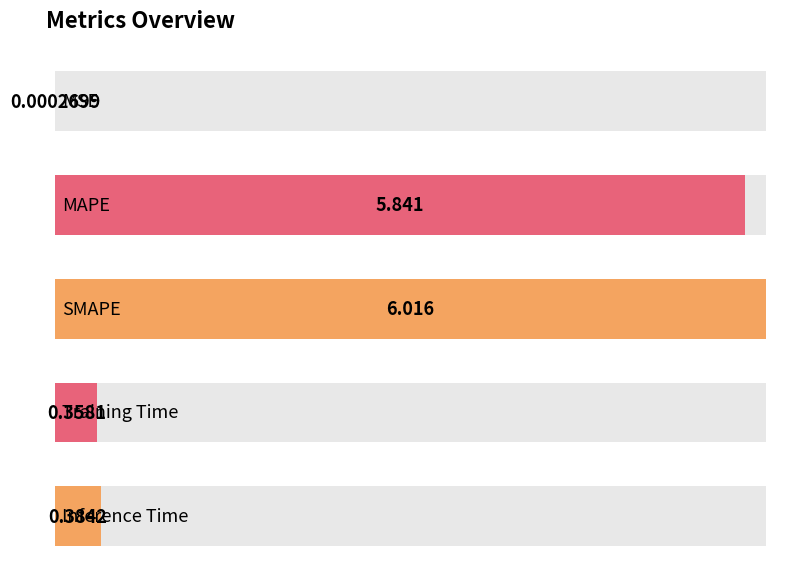

What is the difference between the maximum and minimum values?

6.0